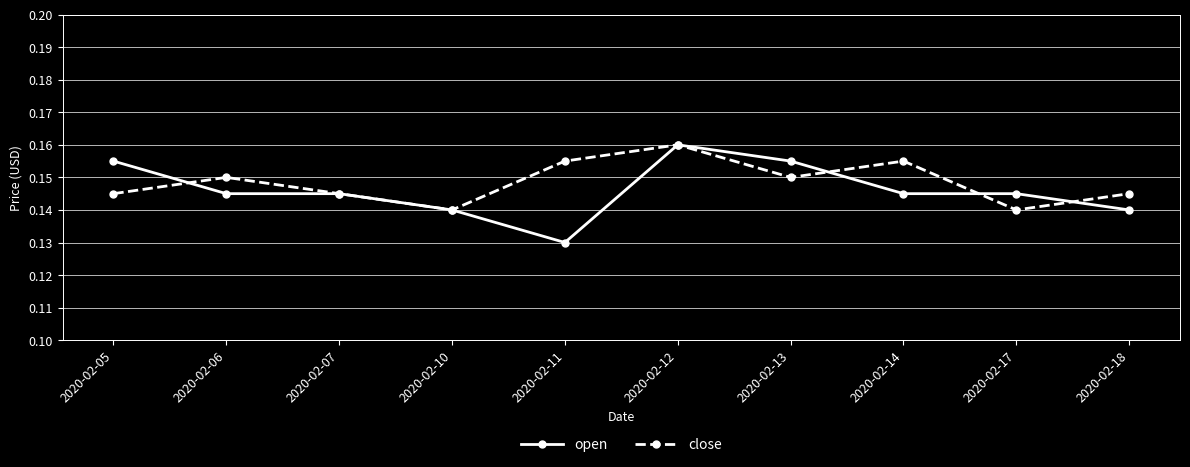

Does the chart have visible grid lines?

Yes